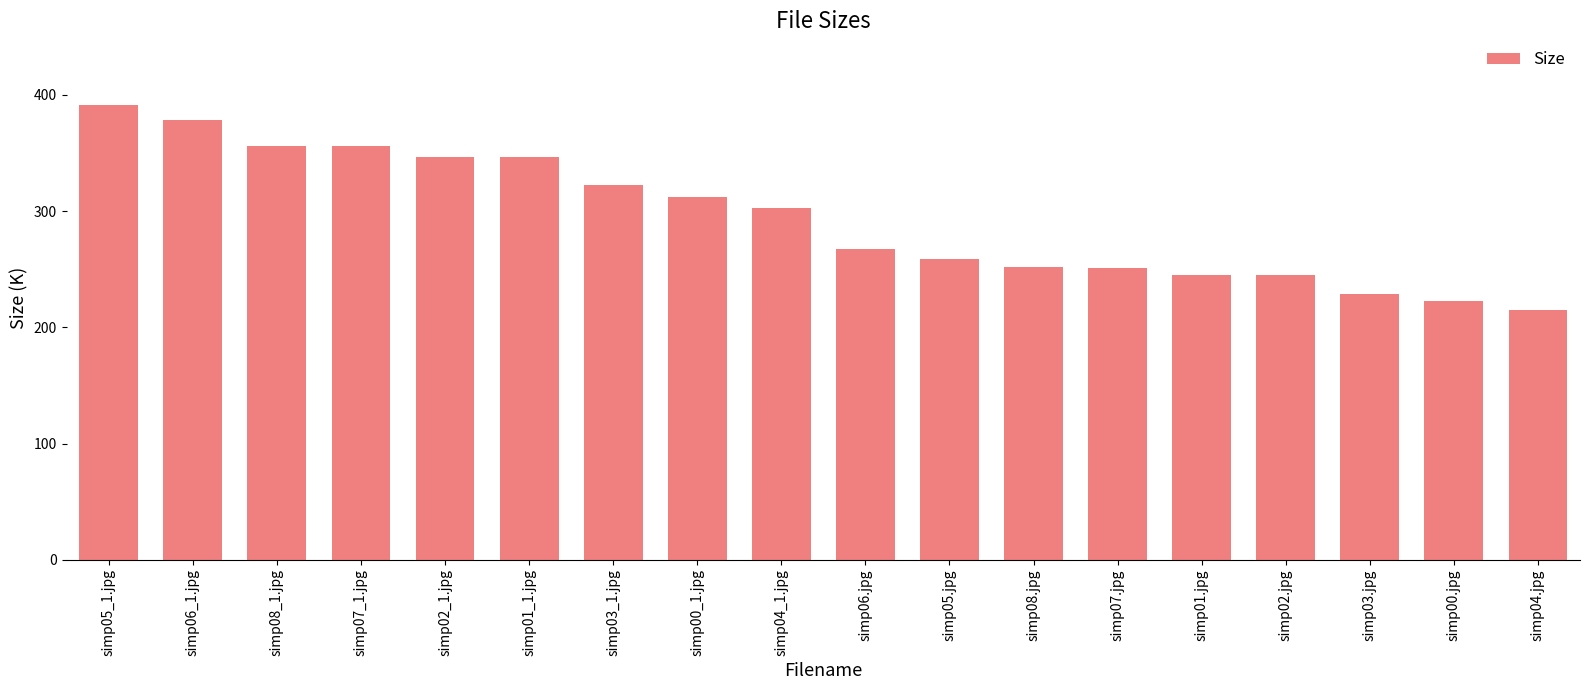

True or false: the data shows 496.0 at simp04_1.jpg.

False